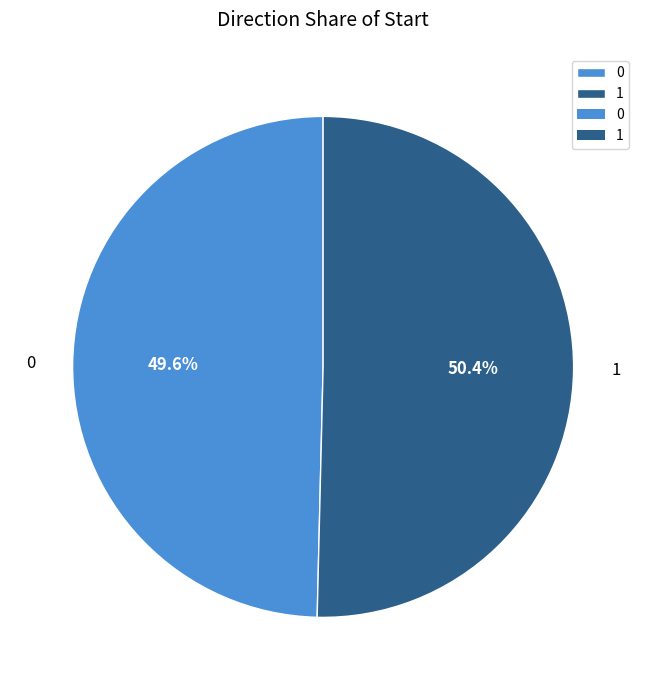

Is it true that 1 is 56% of the pie?

False